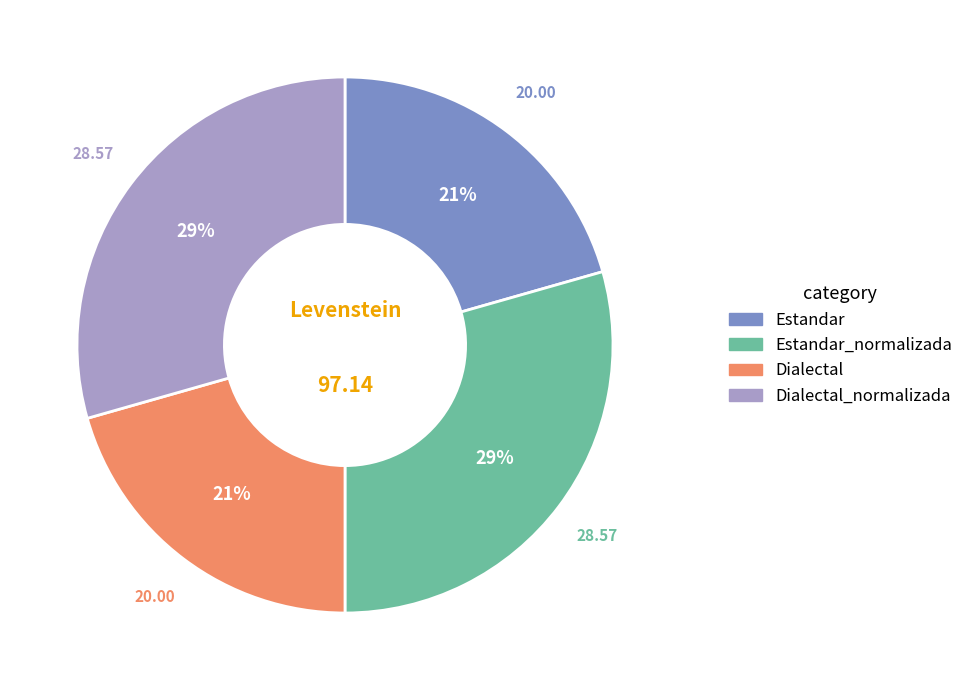

To the nearest percent, what is the average slice percentage?

25%